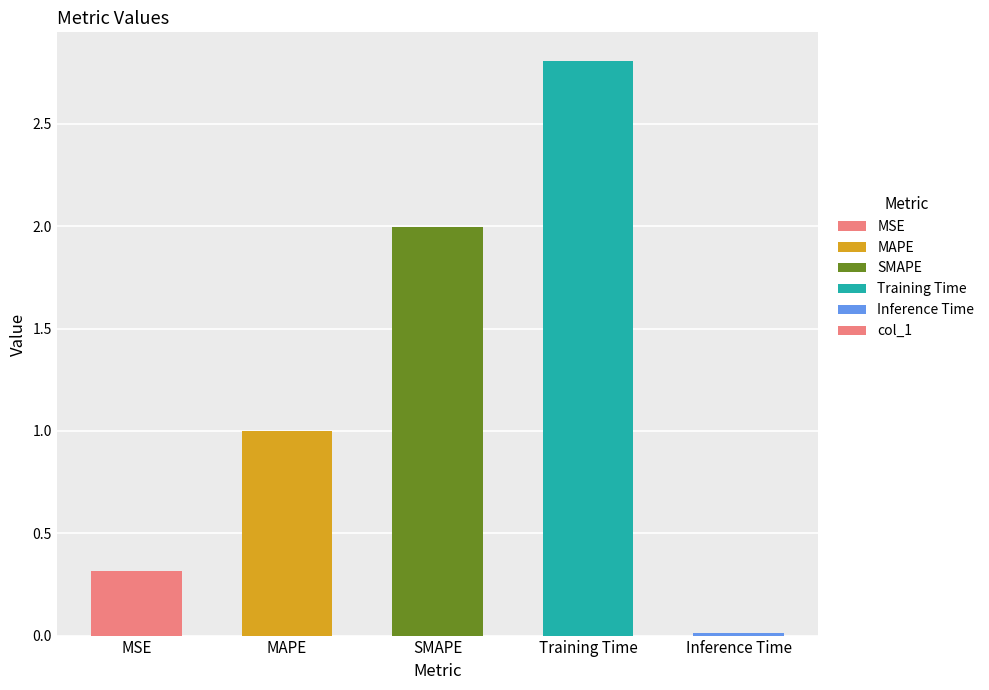

Rank the categories by value from highest to lowest.

Training Time, SMAPE, MAPE, MSE, Inference Time